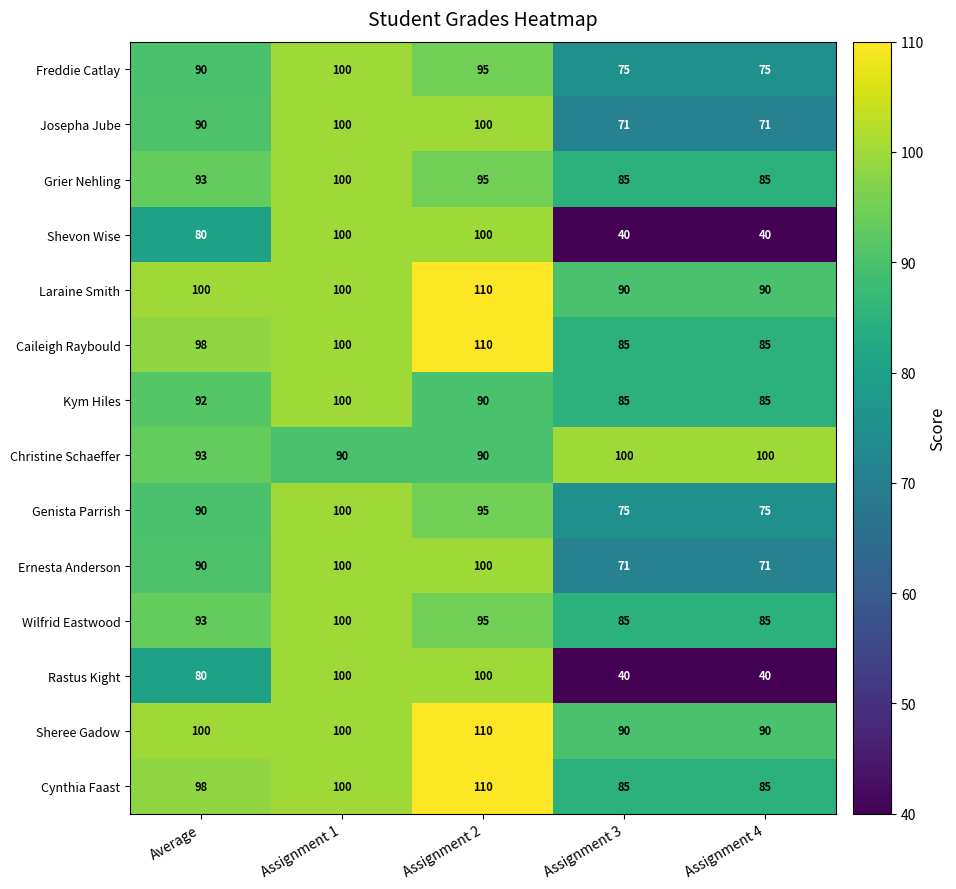

What is the maximum value for Sheree Gadow?

110